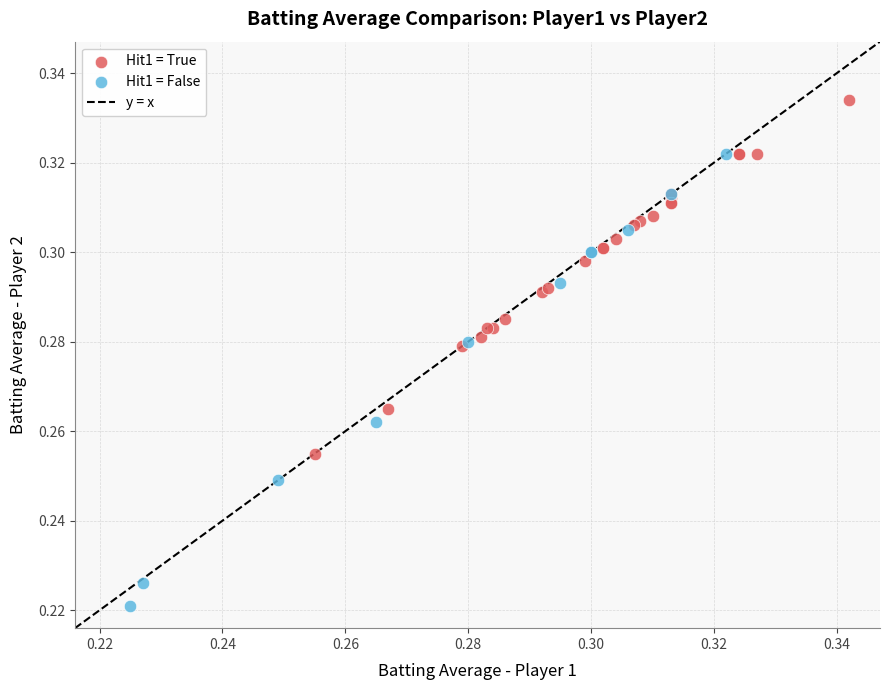

Which series has the largest Y range (max minus min)?

Hit1 = False